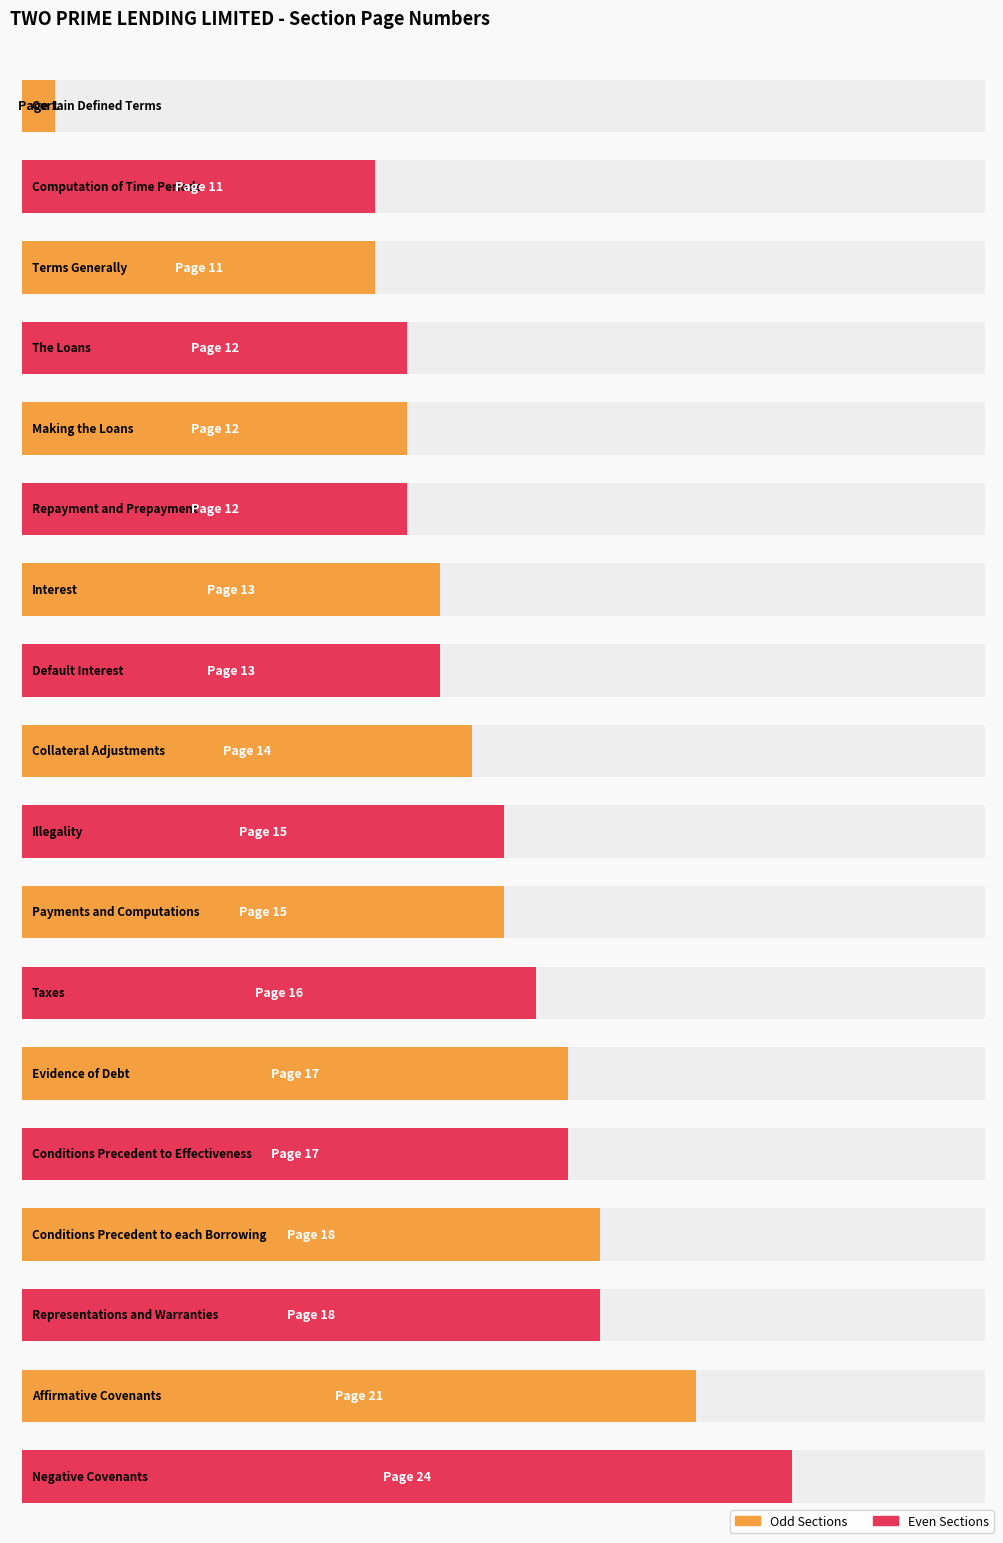

What is the label of the 6th bar from the left?

Repayment and Prepayment